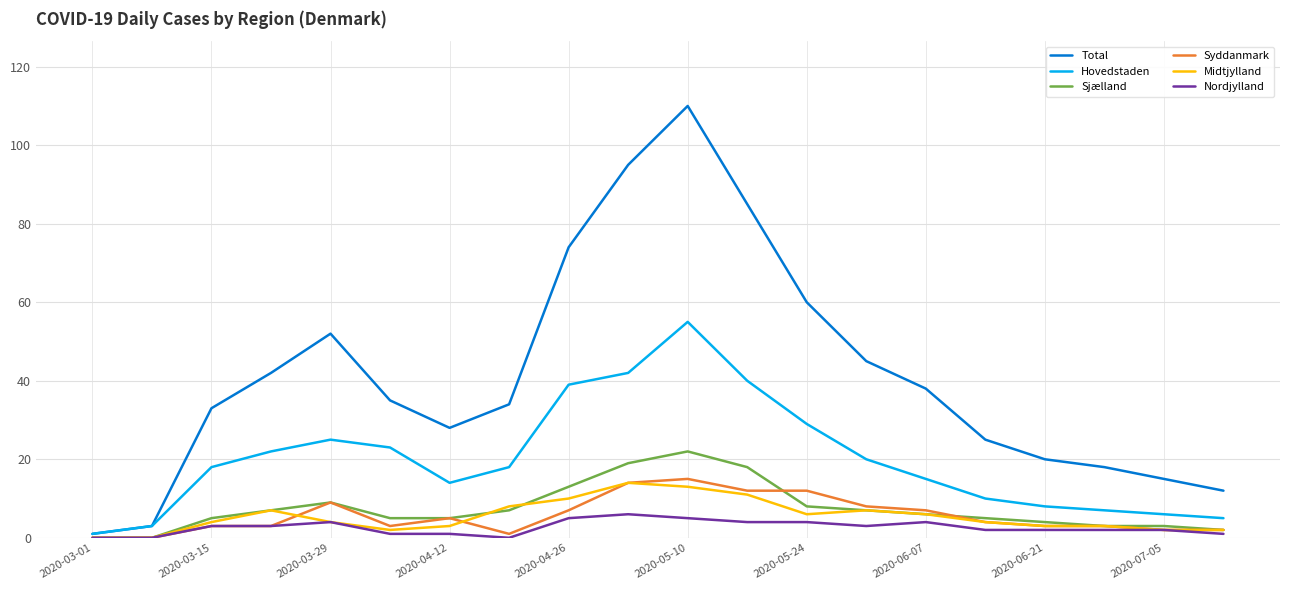

Which series has the largest range (max minus min)?

Total